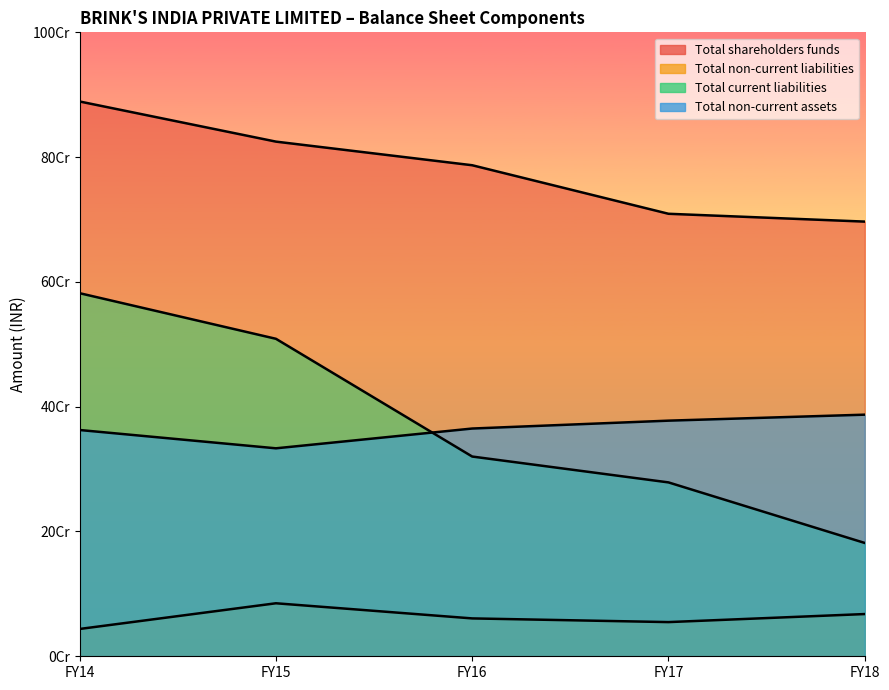

What is the total value across all series at FY17?

1420291029.0